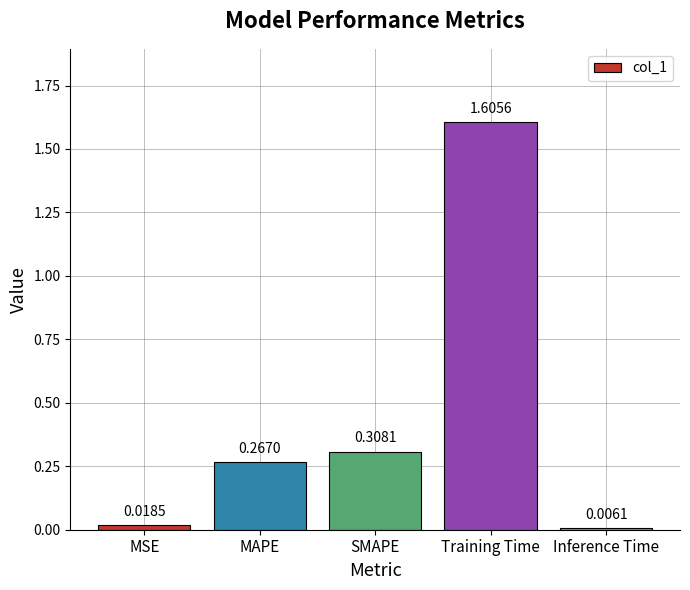

What position from the right is Training Time?

2